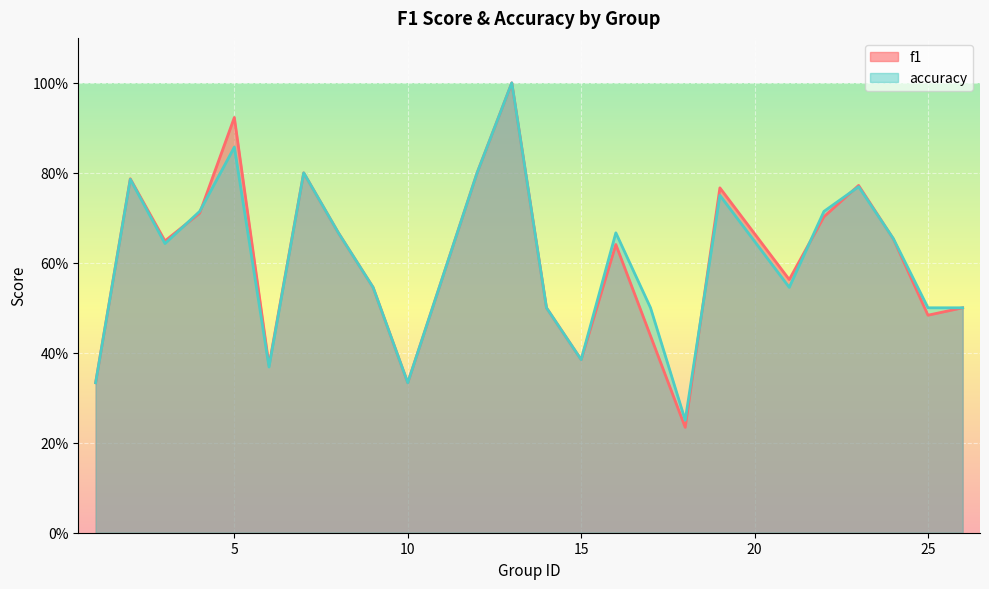

List the series in order of their peak value, highest first.

f1, accuracy